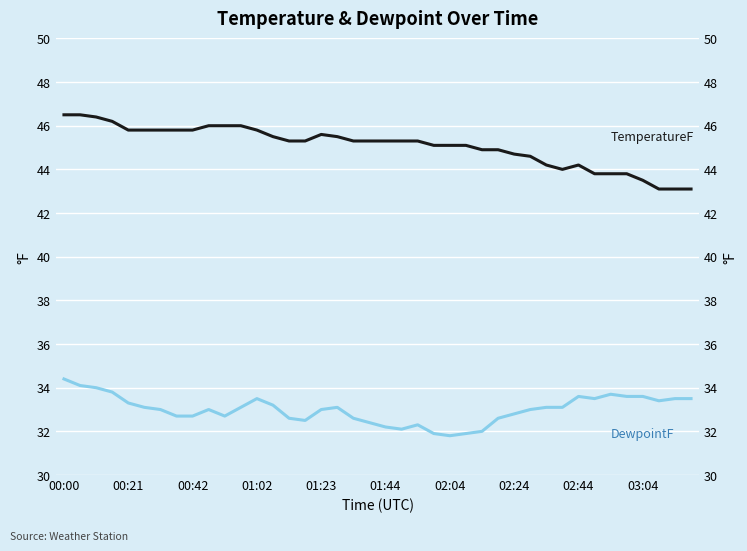

How many lines are shown in the chart?

2